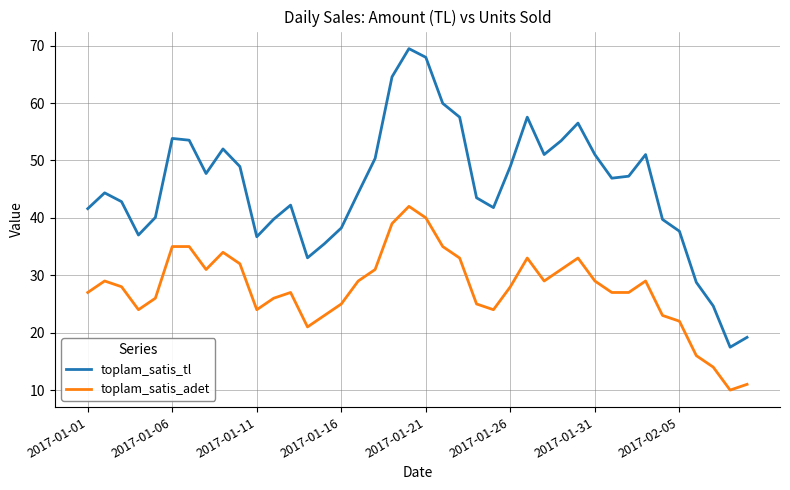

True or false: toplam_satis_adet and toplam_satis_tl intersect in this chart.

False